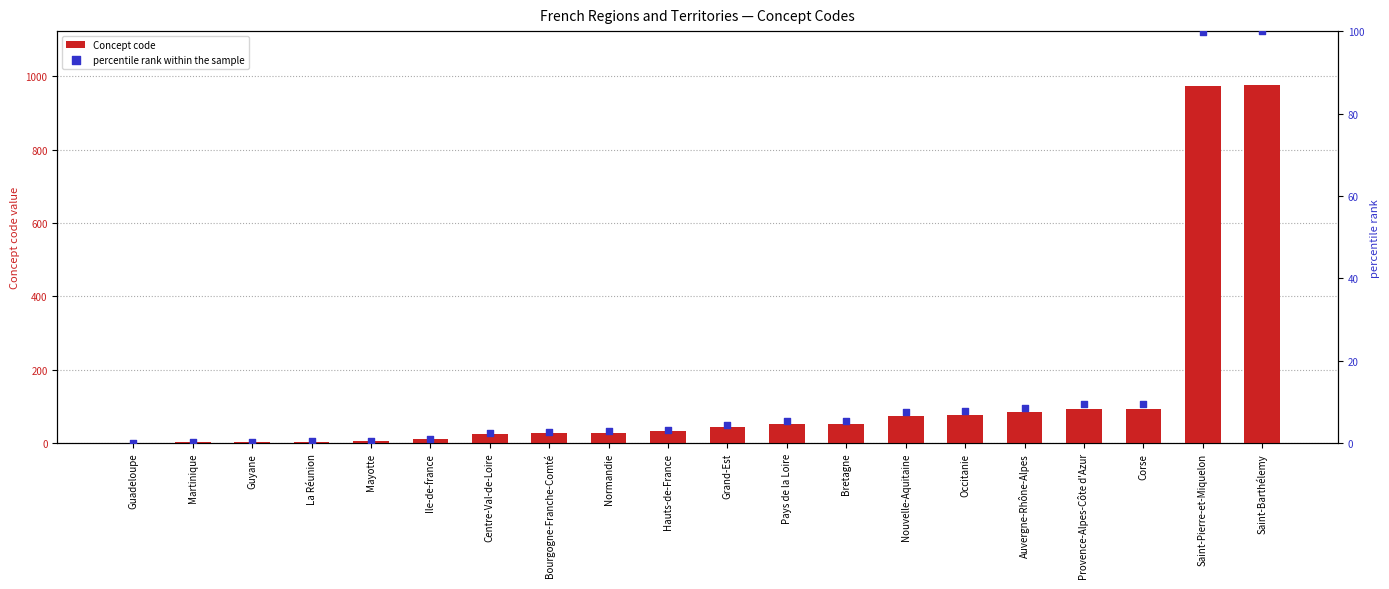

Which series contains the lowest Y value?

percentile rank within the sample